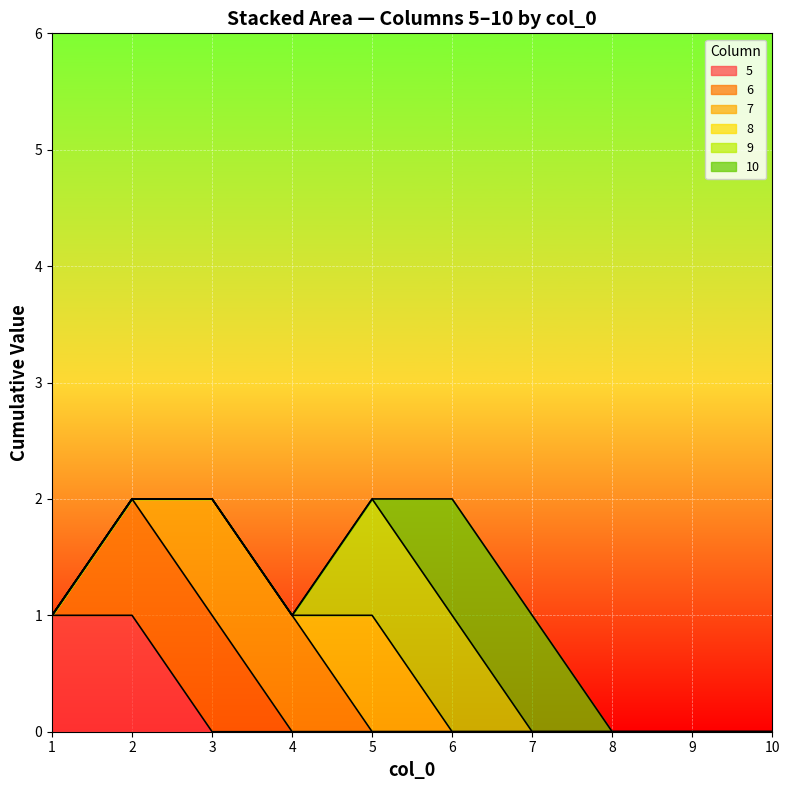

How many positive values does the 5 series have?

2